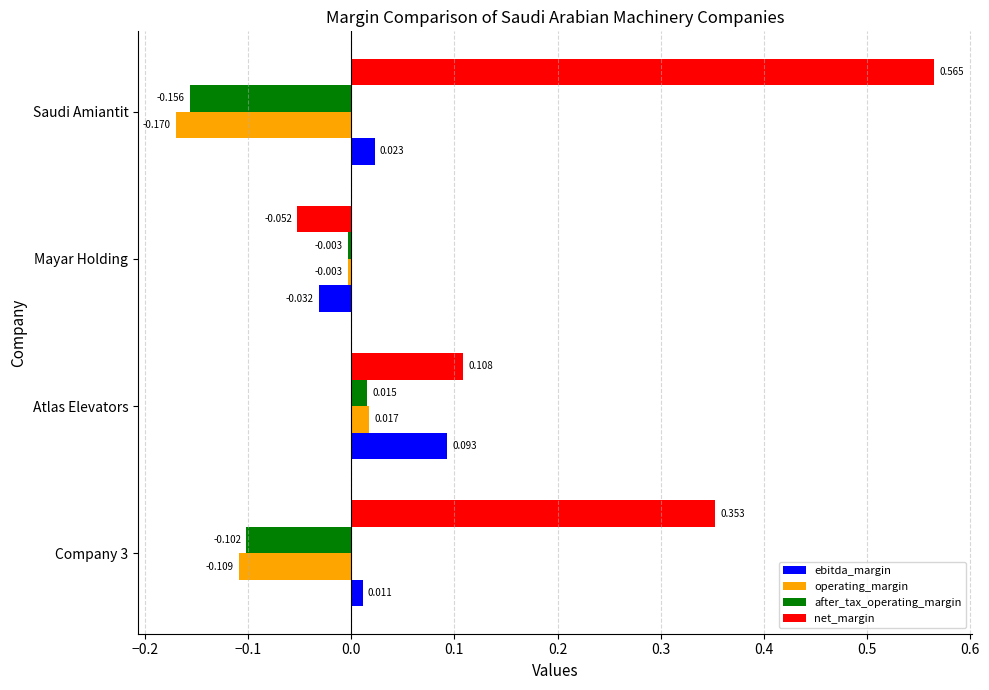

Rank the series by their maximum value, from highest to lowest.

net_margin, ebitda_margin, operating_margin, after_tax_operating_margin